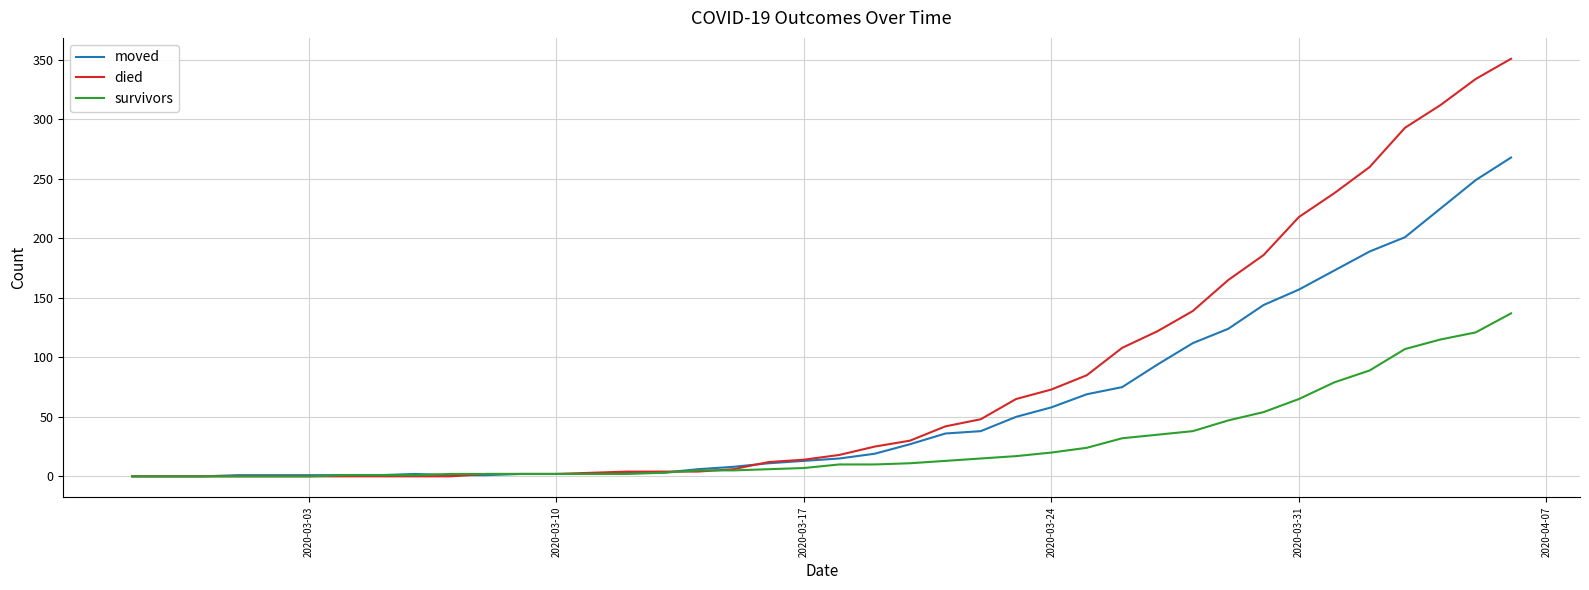

Which series has the largest range (max minus min)?

died